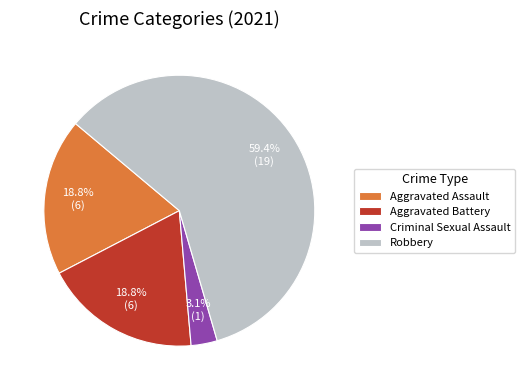

What is the total percentage of Robbery and Aggravated Battery?

78.1%